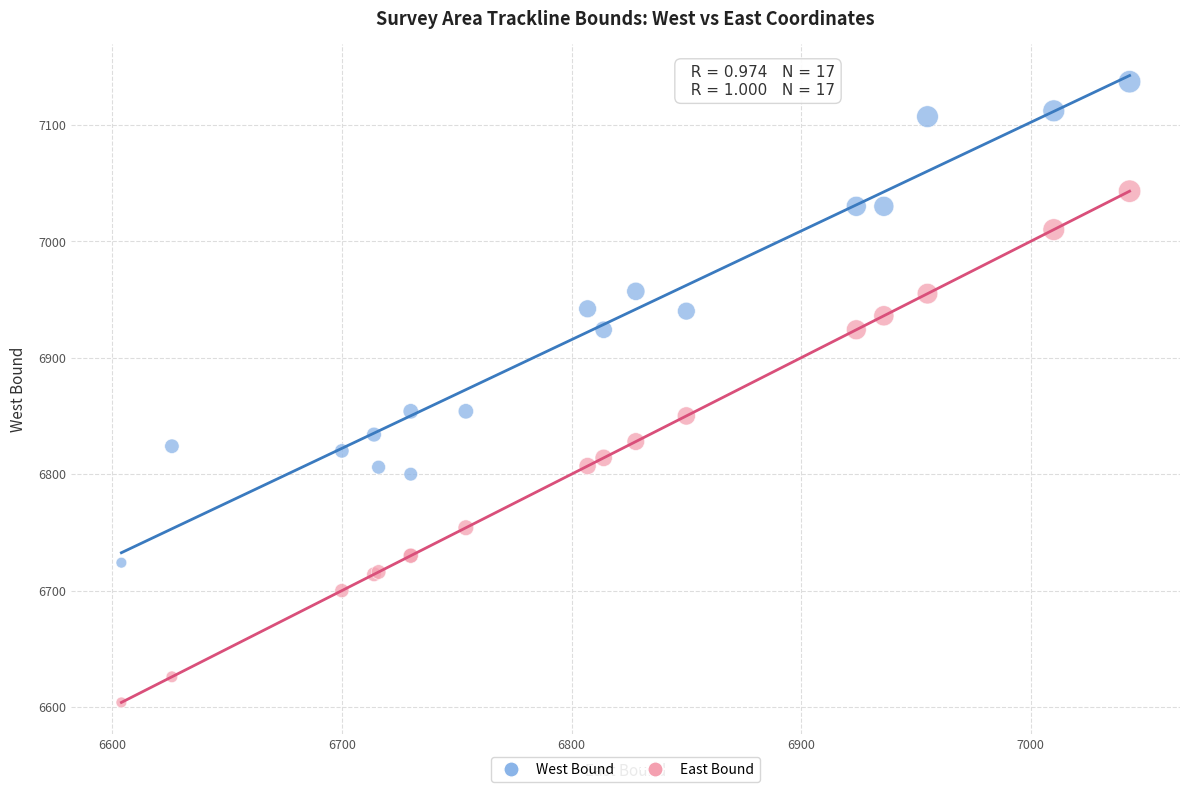

Which series contains the lowest Y value?

East Bound